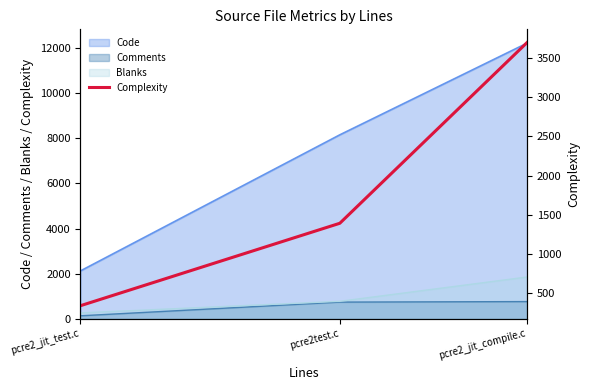

Which has a higher value, pcre2_jit_compile.c or pcre2_jit_test.c?

pcre2_jit_compile.c